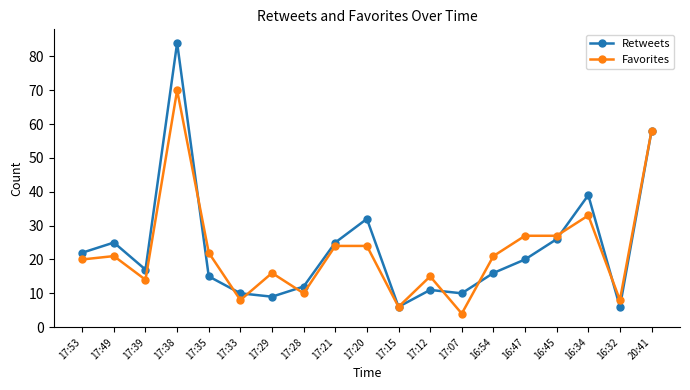

Does the chart display data point markers on the line(s)?

Yes